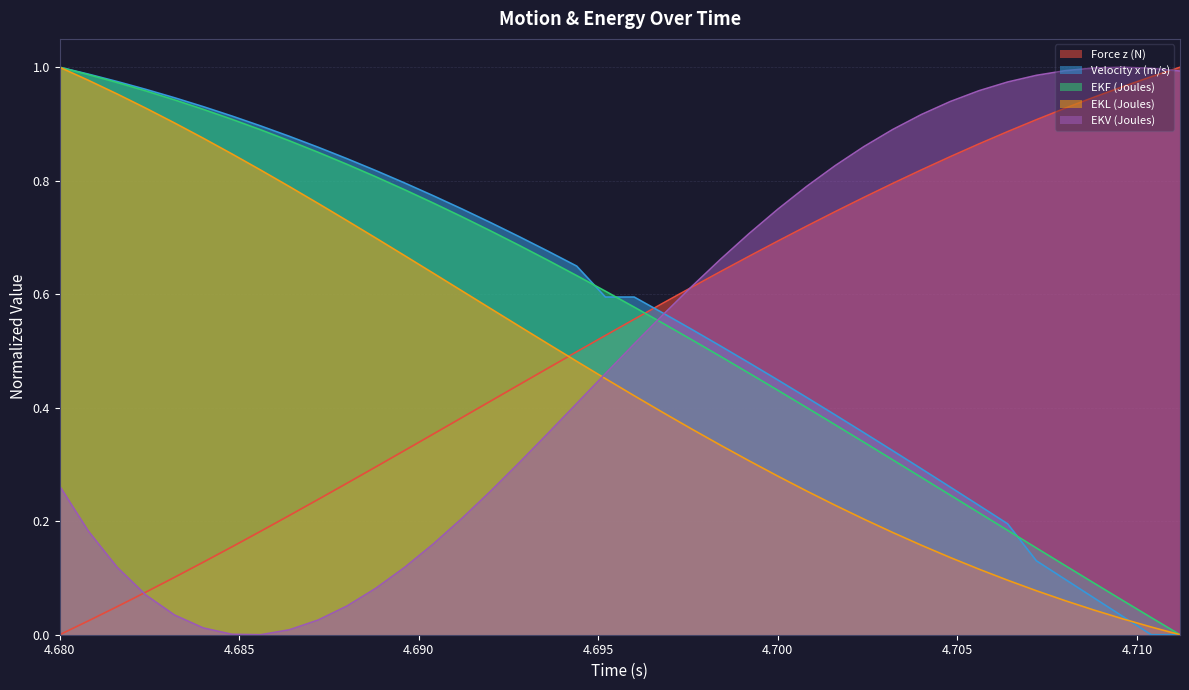

How many lines are shown in the chart?

5